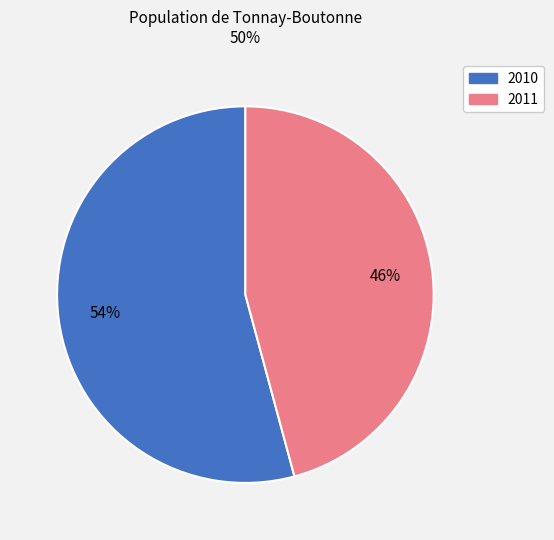

Rank the categories by value from highest to lowest.

2010, 2011